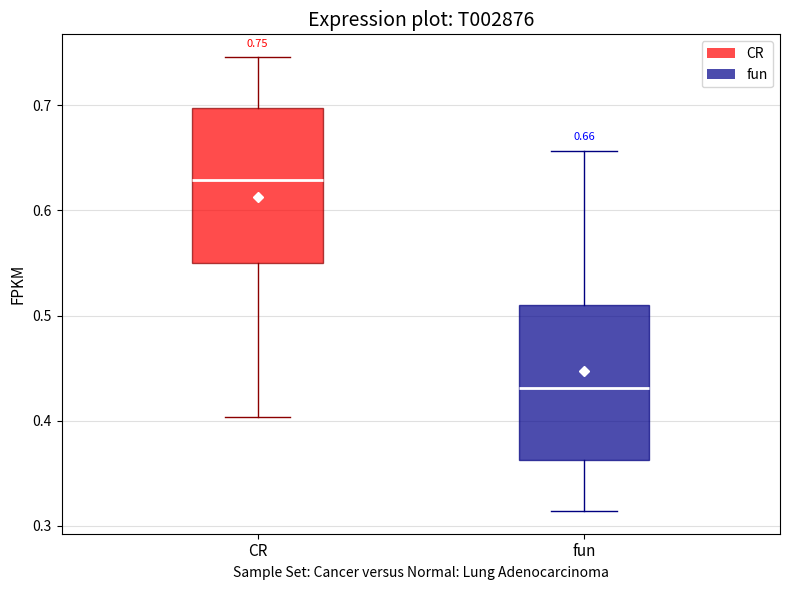

Which box has the lowest median line?

fun